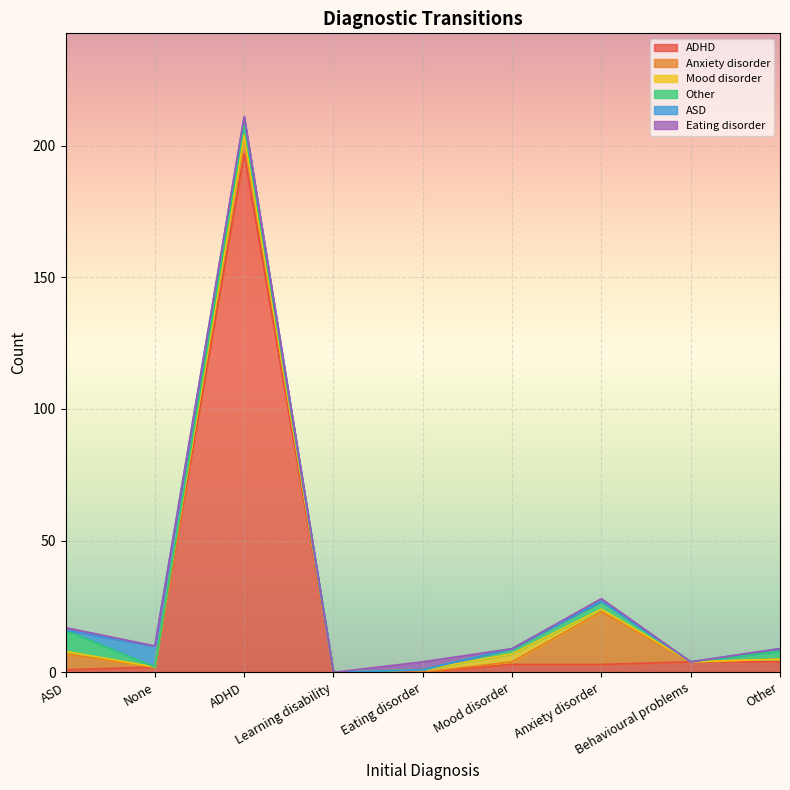

Which category has the highest value in the ADHD series?

ADHD